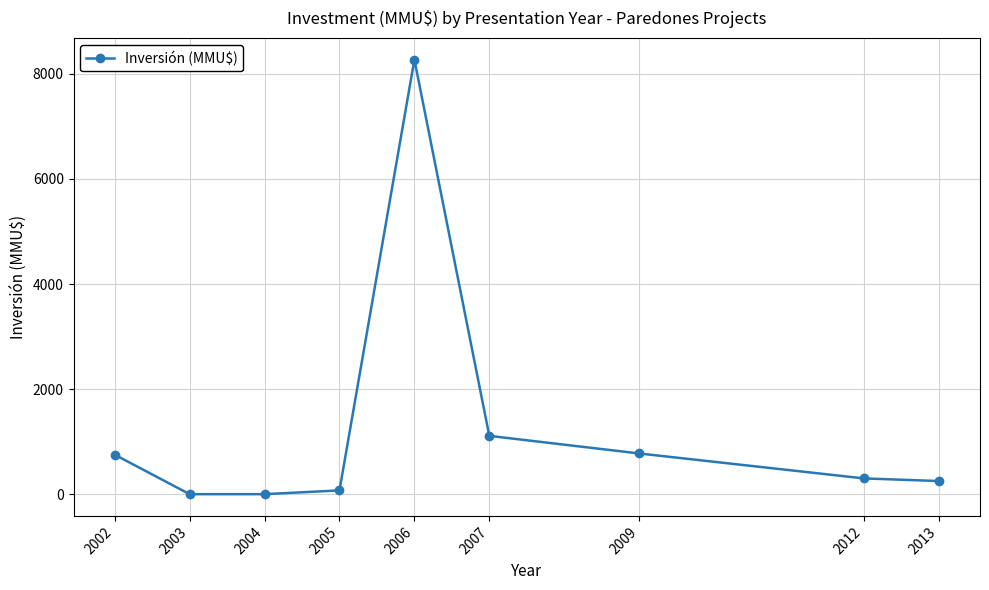

What is the ratio of the value at 2009 to the value at 2012?

2.6